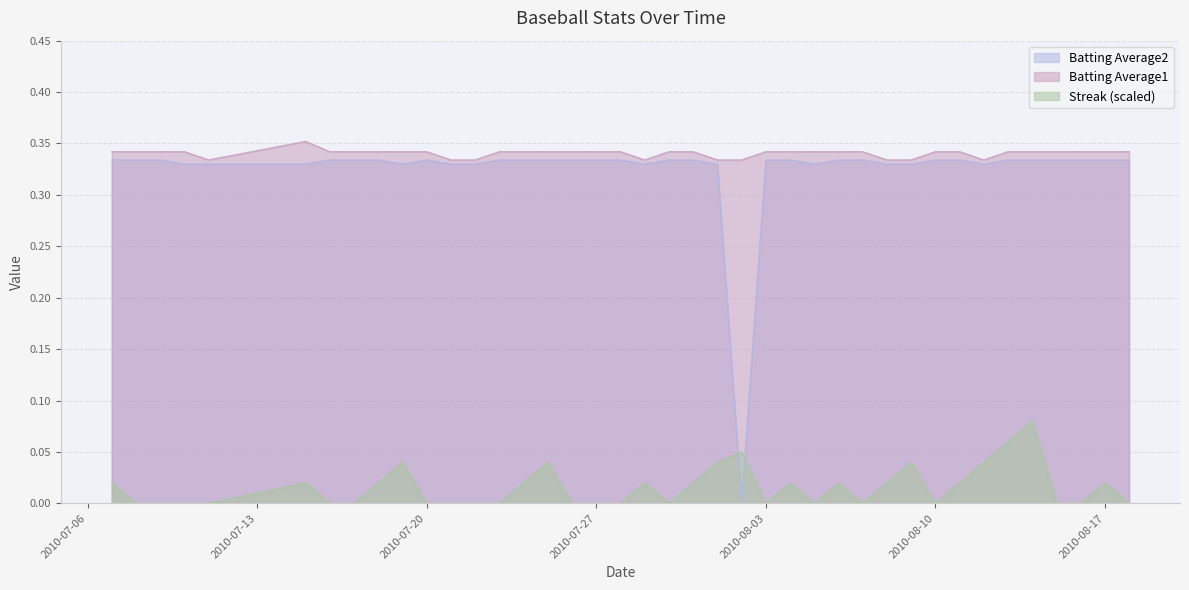

Reading right to left, what are all the values shown in this chart?

Streak: 2010-08-18=0.0	2010-08-17=0.0	2010-08-16=0.0	2010-08-15=0.0	2010-08-14=0.1	2010-08-13=0.1	2010-08-12=0.0	2010-08-11=0.0	2010-08-10=0.0	2010-08-09=0.0	2010-08-08=0.0	2010-08-07=0.0	2010-08-06=0.0	2010-08-05=0.0	2010-08-04=0.0	2010-08-03=0.0	2010-08-02=0.1	2010-08-01=0.0	2010-07-31=0.0	2010-07-30=0.0	2010-07-29=0.0	2010-07-28=0.0	2010-07-27=0.0	2010-07-26=0.0	2010-07-25=0.0	2010-07-24=0.0	2010-07-23=0.0	2010-07-22=0.0	2010-07-21=0.0	2010-07-20=0.0	2010-07-19=0.0	2010-07-18=0.0	2010-07-17=0.0	2010-07-16=0.0	2010-07-15=0.0	2010-07-11=0.0	2010-07-10=0.0	2010-07-09=0.0	2010-07-08=0.0	2010-07-07=0.0
Batting Average1: 2010-08-18=0.3	2010-08-17=0.3	2010-08-16=0.3	2010-08-15=0.3	2010-08-14=0.3	2010-08-13=0.3	2010-08-12=0.3	2010-08-11=0.3	2010-08-10=0.3	2010-08-09=0.3	2010-08-08=0.3	2010-08-07=0.3	2010-08-06=0.3	2010-08-05=0.3	2010-08-04=0.3	2010-08-03=0.3	2010-08-02=0.3	2010-08-01=0.3	2010-07-31=0.3	2010-07-30=0.3	2010-07-29=0.3	2010-07-28=0.3	2010-07-27=0.3	2010-07-26=0.3	2010-07-25=0.3	2010-07-24=0.3	2010-07-23=0.3	2010-07-22=0.3	2010-07-21=0.3	2010-07-20=0.3	2010-07-19=0.3	2010-07-18=0.3	2010-07-17=0.3	2010-07-16=0.3	2010-07-15=0.4	2010-07-11=0.3	2010-07-10=0.3	2010-07-09=0.3	2010-07-08=0.3	2010-07-07=0.3
Batting Average2: 2010-08-18=0.3	2010-08-17=0.3	2010-08-16=0.3	2010-08-15=0.3	2010-08-14=0.3	2010-08-13=0.3	2010-08-12=0.3	2010-08-11=0.3	2010-08-10=0.3	2010-08-09=0.3	2010-08-08=0.3	2010-08-07=0.3	2010-08-06=0.3	2010-08-05=0.3	2010-08-04=0.3	2010-08-03=0.3	2010-08-02=0.0	2010-08-01=0.3	2010-07-31=0.3	2010-07-30=0.3	2010-07-29=0.3	2010-07-28=0.3	2010-07-27=0.3	2010-07-26=0.3	2010-07-25=0.3	2010-07-24=0.3	2010-07-23=0.3	2010-07-22=0.3	2010-07-21=0.3	2010-07-20=0.3	2010-07-19=0.3	2010-07-18=0.3	2010-07-17=0.3	2010-07-16=0.3	2010-07-15=0.3	2010-07-11=0.3	2010-07-10=0.3	2010-07-09=0.3	2010-07-08=0.3	2010-07-07=0.3